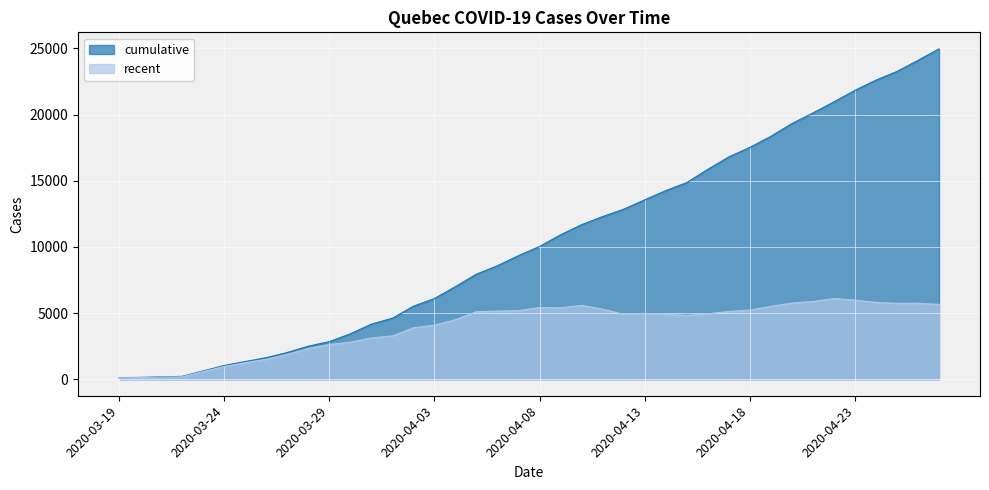

Is the value of cumulative at 2020-04-25 greater than the value of recent at 2020-03-24?

Yes